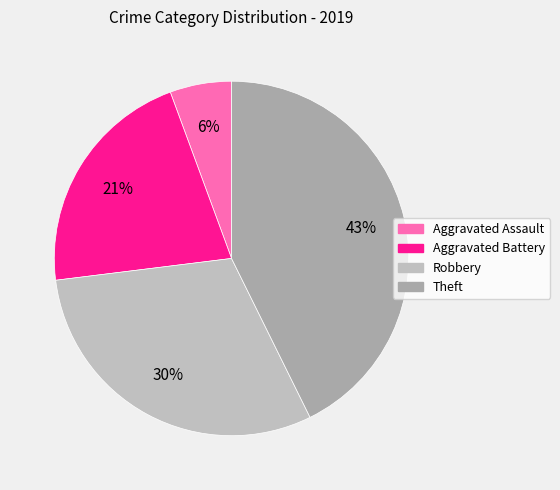

Is it true that Theft is 43% of the pie?

True